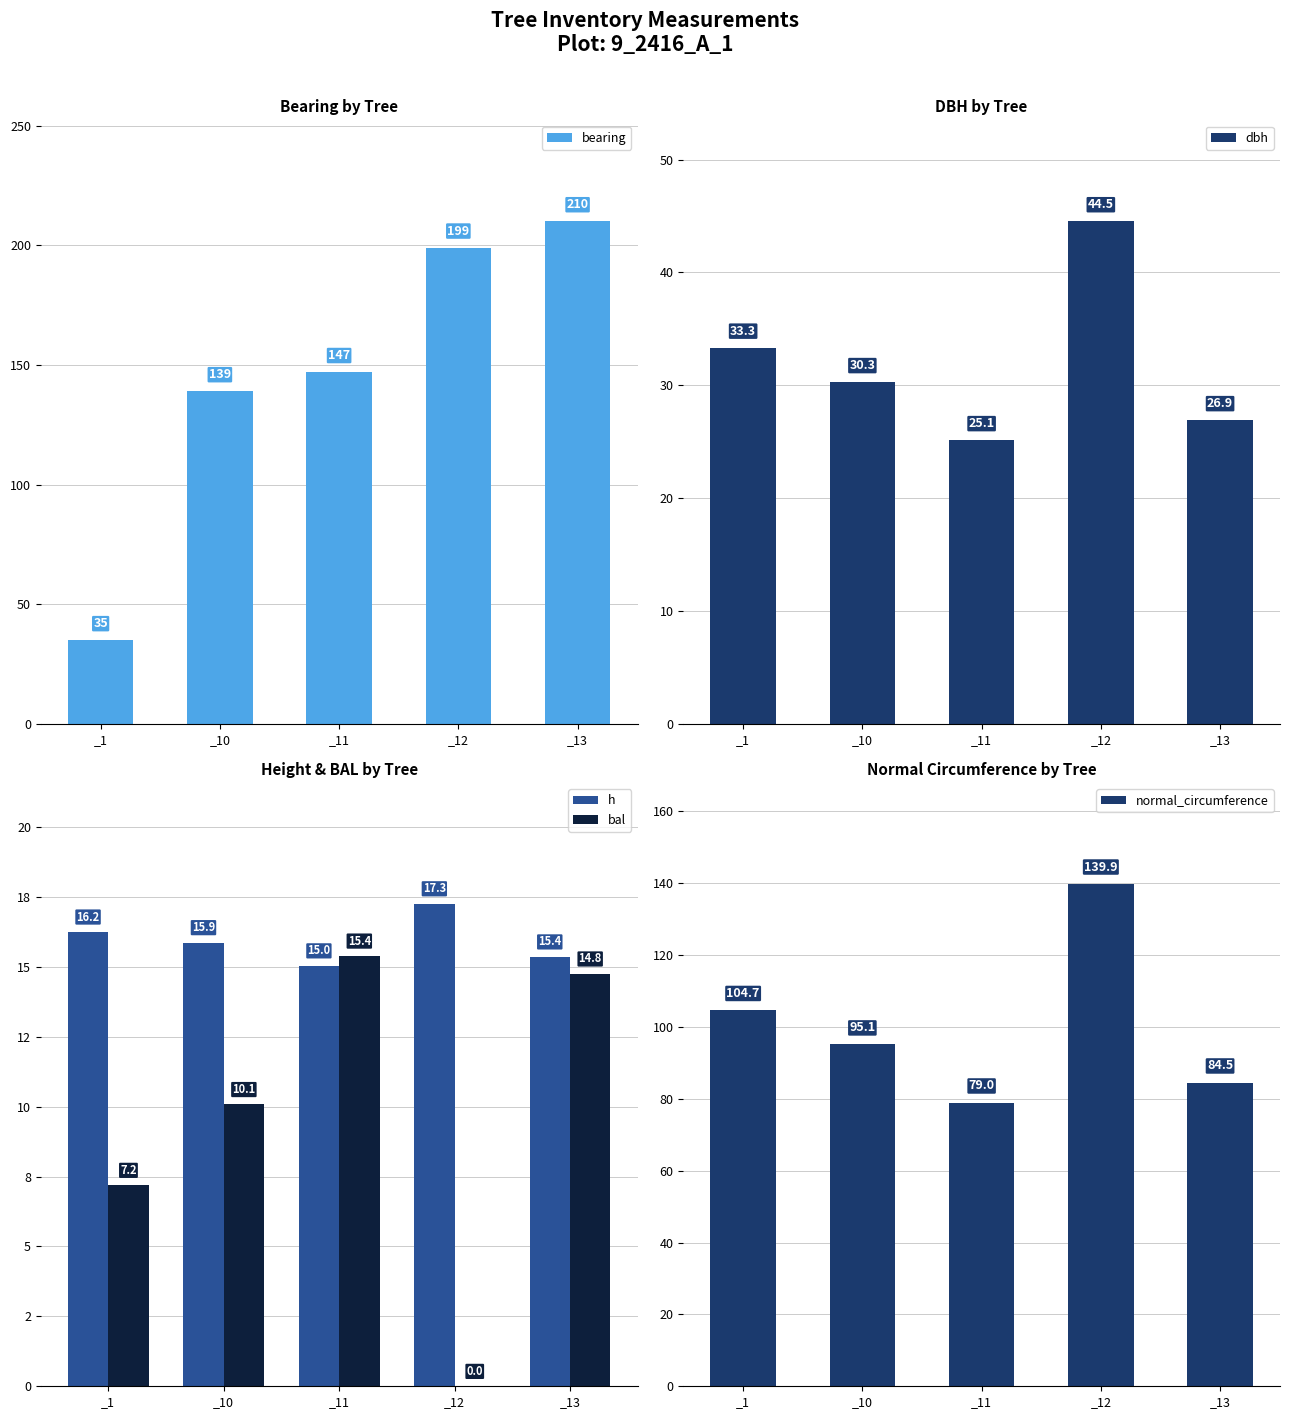

Which series has the largest range (max minus min)?

bearing